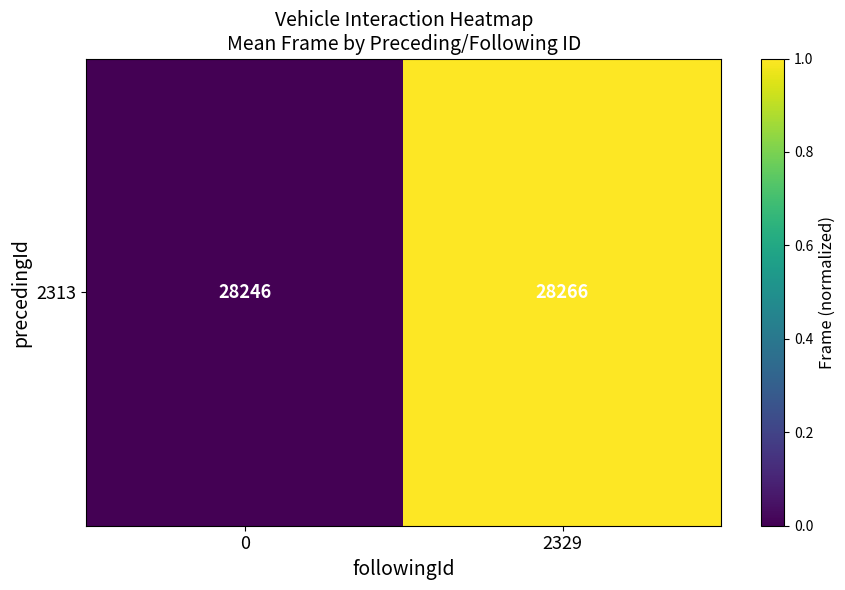

Rank the categories by value from lowest to highest.

0, 2329